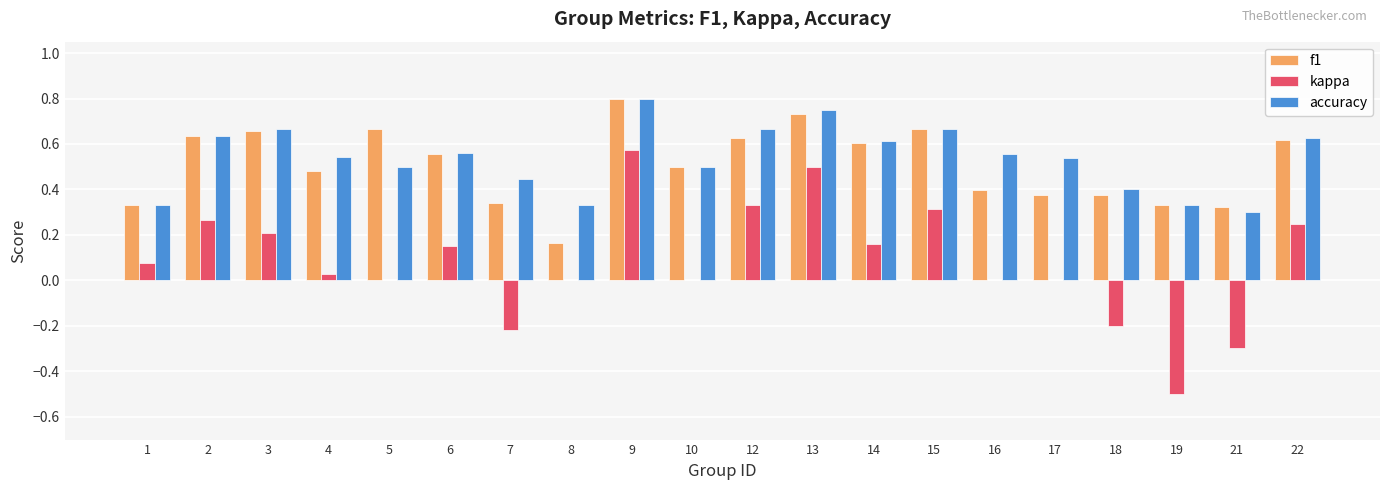

Which series has the largest range (max minus min)?

kappa